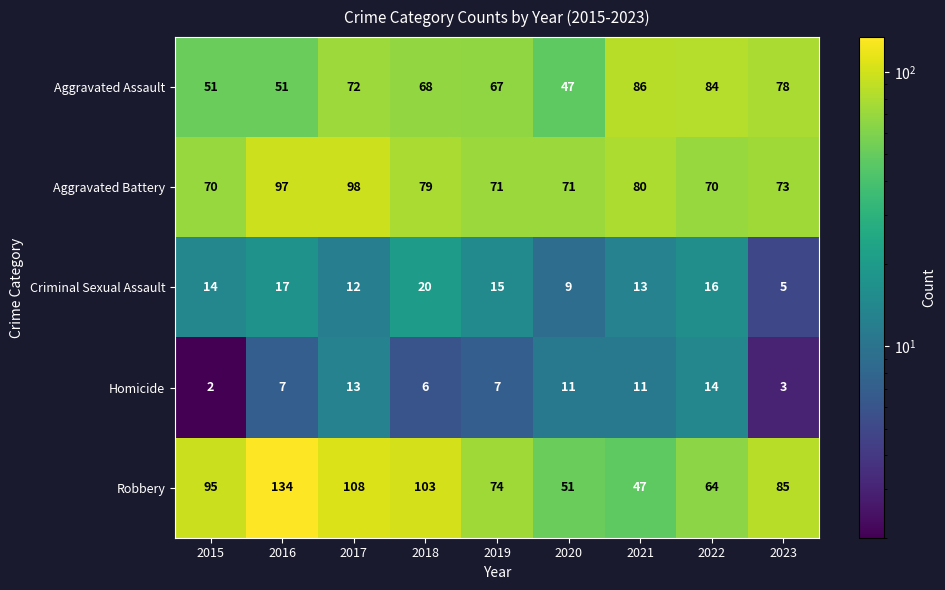

What is the spread (max minus min) of values at 2021?

75